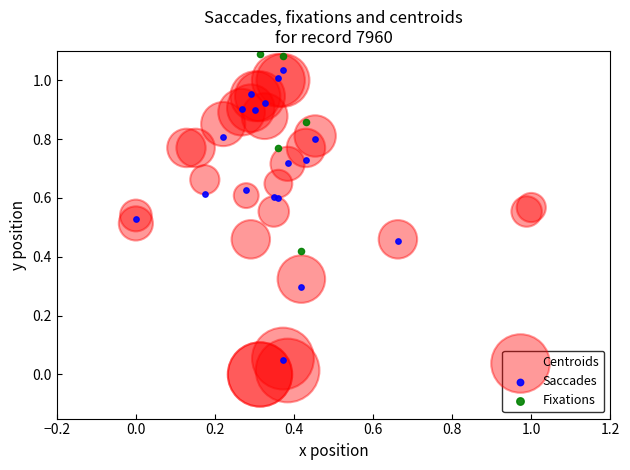

Which series reaches the maximum Y coordinate?

Fixations